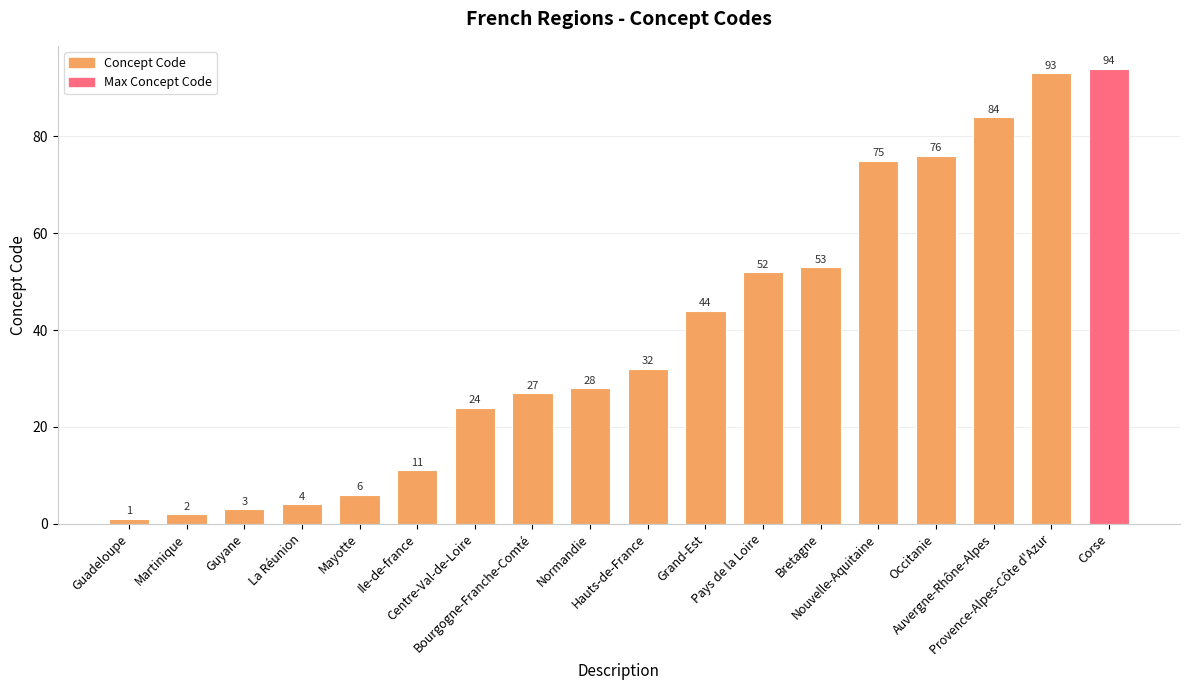

What position from the right is Bourgogne-Franche-Comté?

11